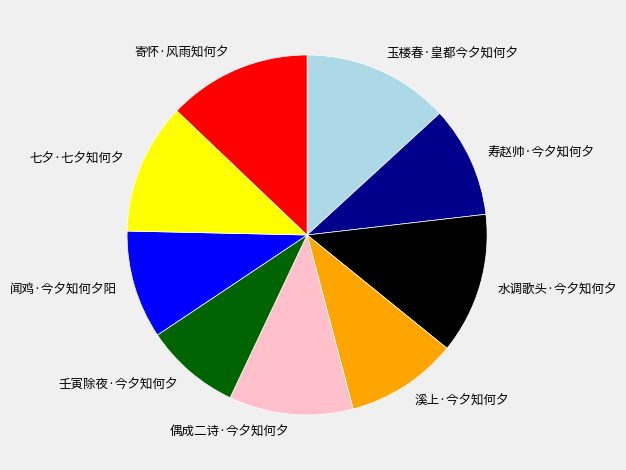

Which category has the smallest portion of the pie?

壬寅除夜·今夕知何夕